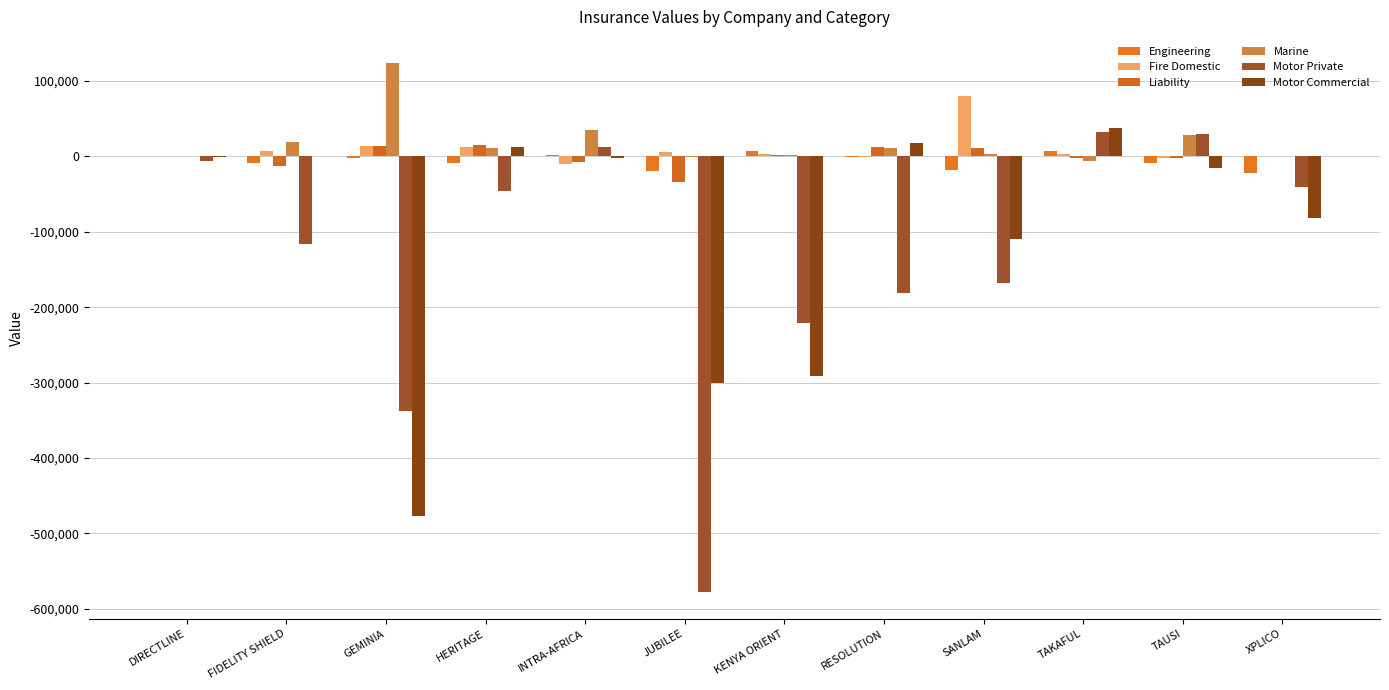

How many data points does each series have?

12